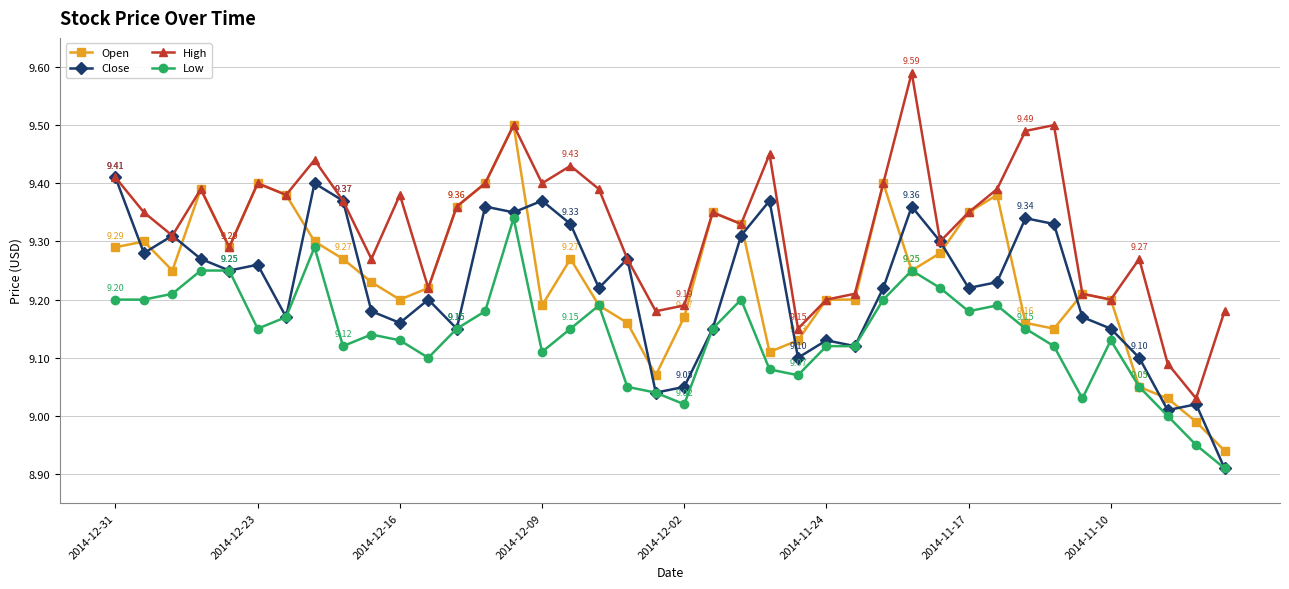

How many intersections are there between Close and Open?

17